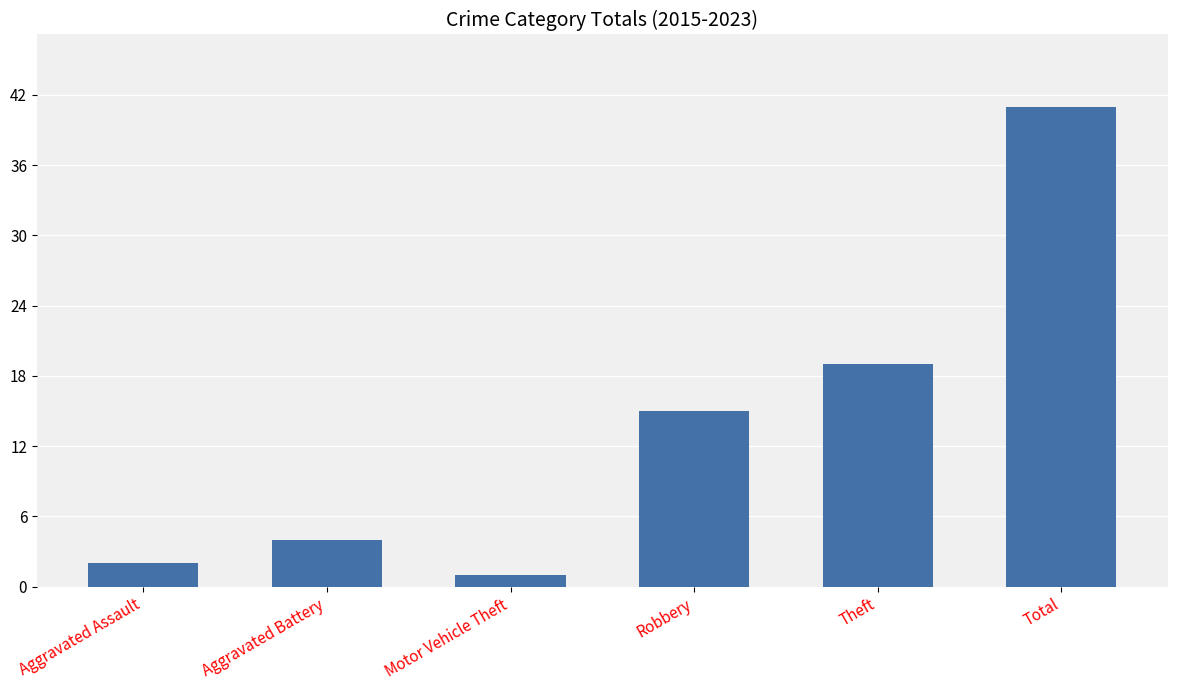

What is the maximum value shown in the chart?

41